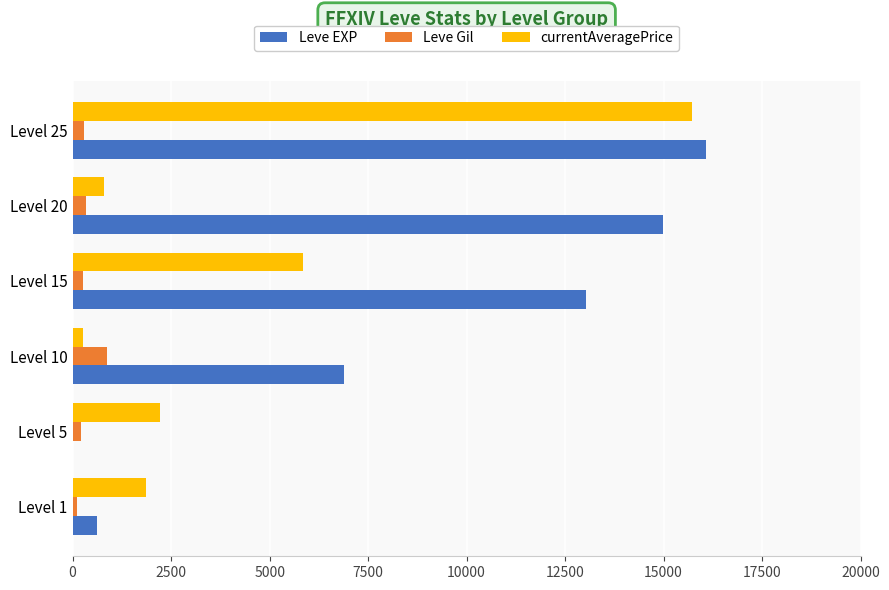

Which series has the largest total across all categories?

Leve EXP